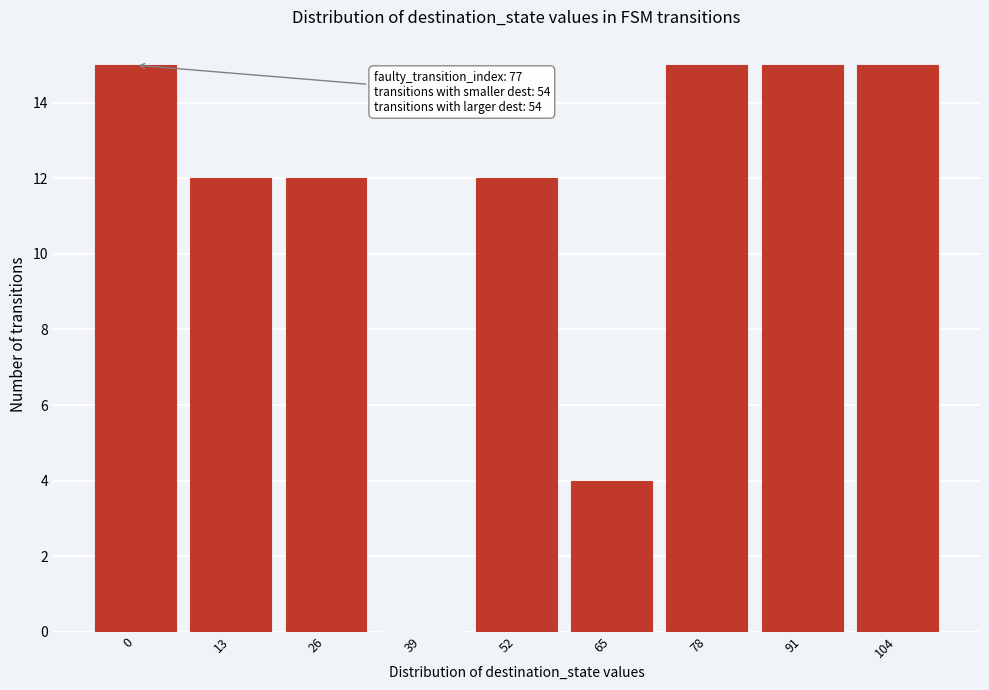

Reading left to right, extract all data points from this chart.

0=15	13=12	26=12	39=0	52=12	65=4	78=15	91=15	104=15